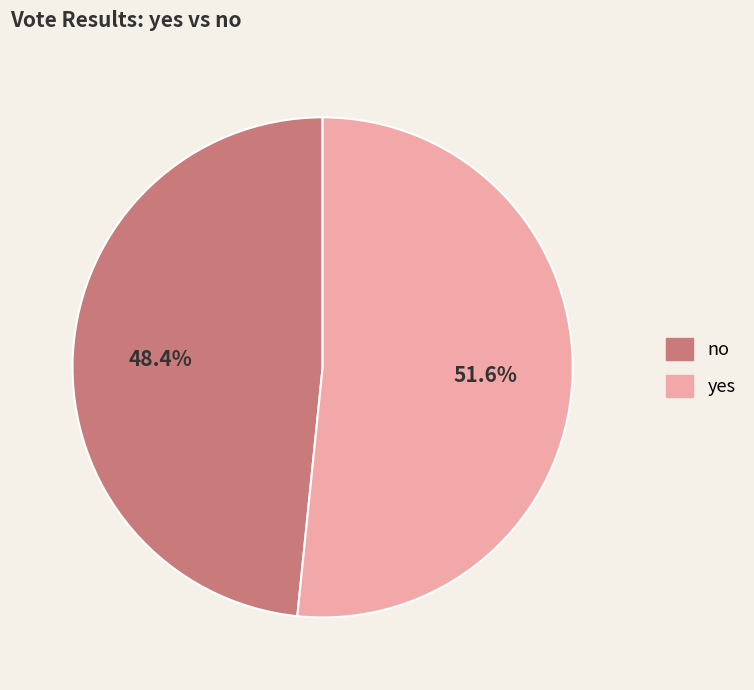

Is it true that yes is 52% of the pie?

True